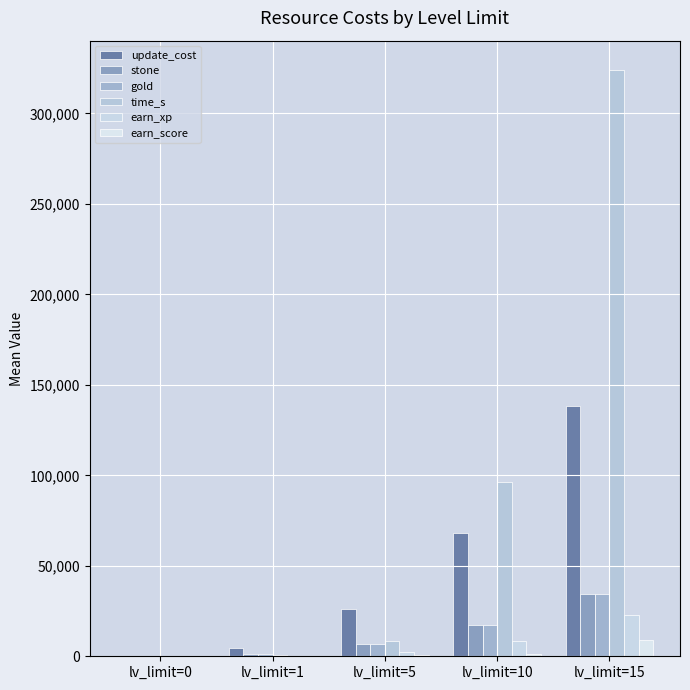

What is the difference between the earn_score values at lv_limit=10 and lv_limit=5?

500.0